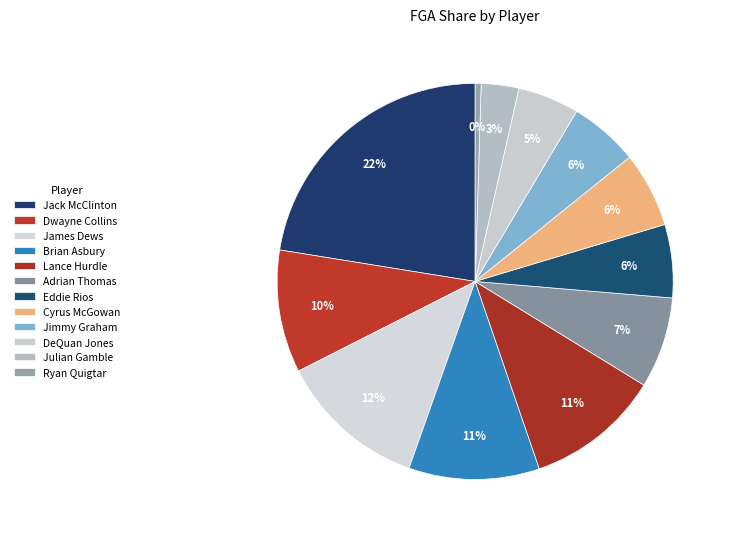

Approximately how many times larger is the value at Jimmy Graham compared to Julian Gamble?

1.8